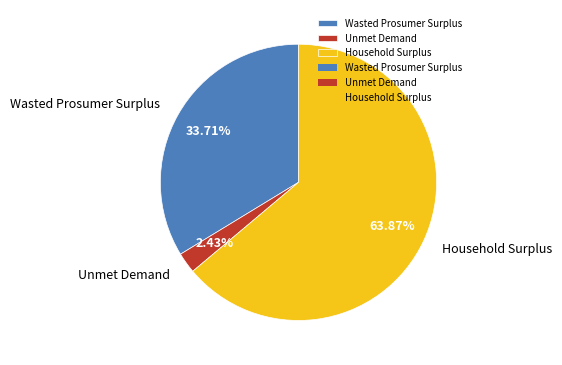

How many segments does this pie chart have?

3